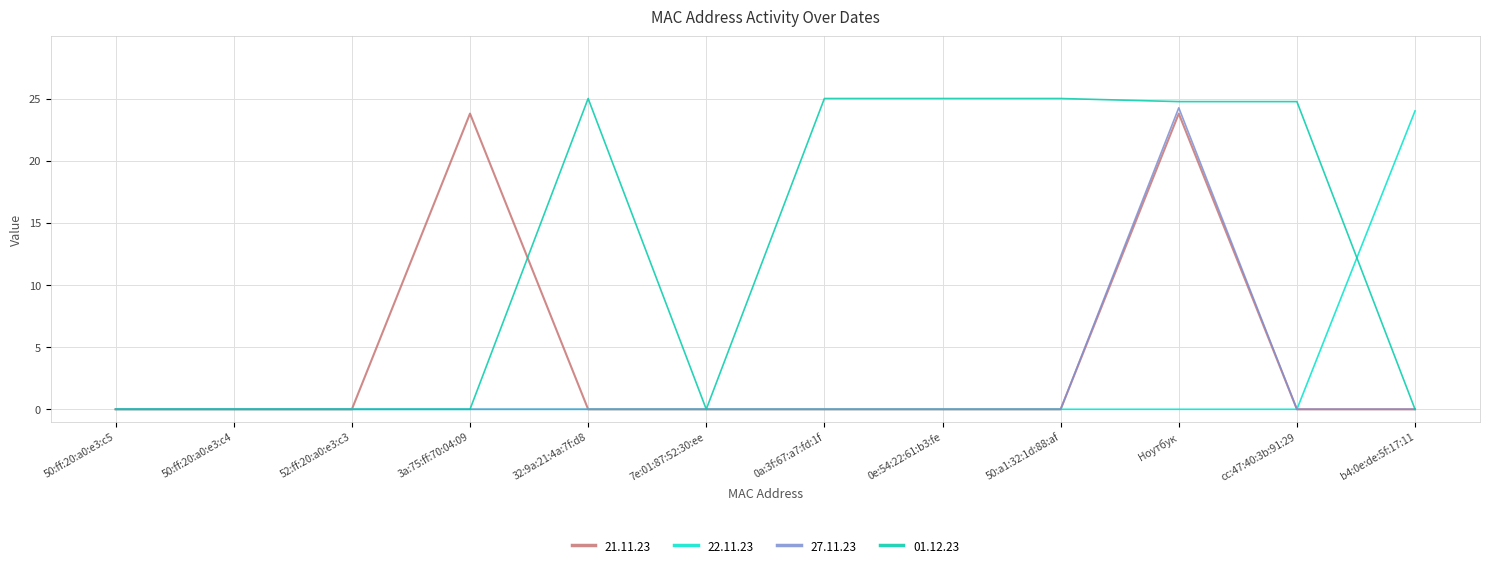

Which series has the largest range (max minus min)?

01.12.23